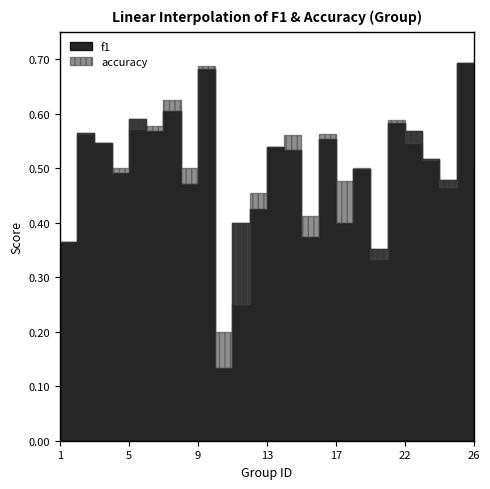

How many lines are shown in the chart?

2